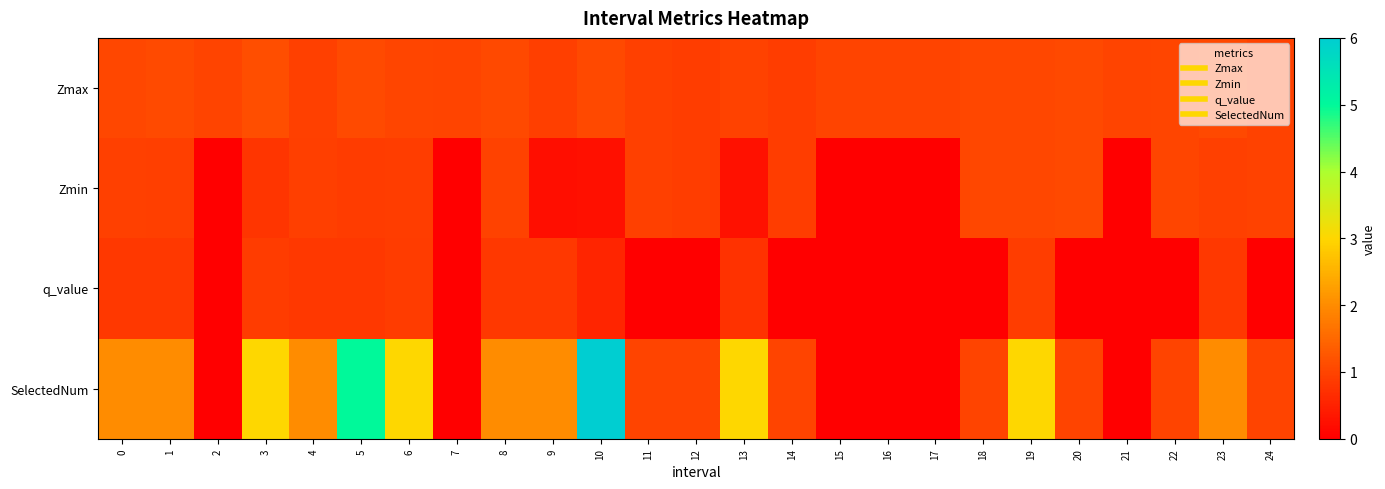

Which label corresponds to the smallest value in the chart?

2